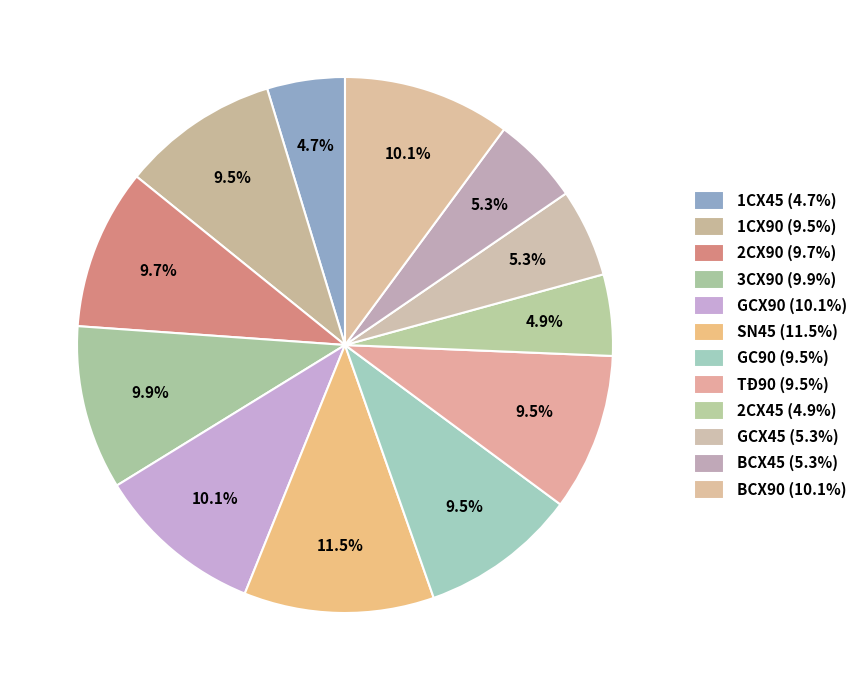

How many segments does this pie chart have?

12